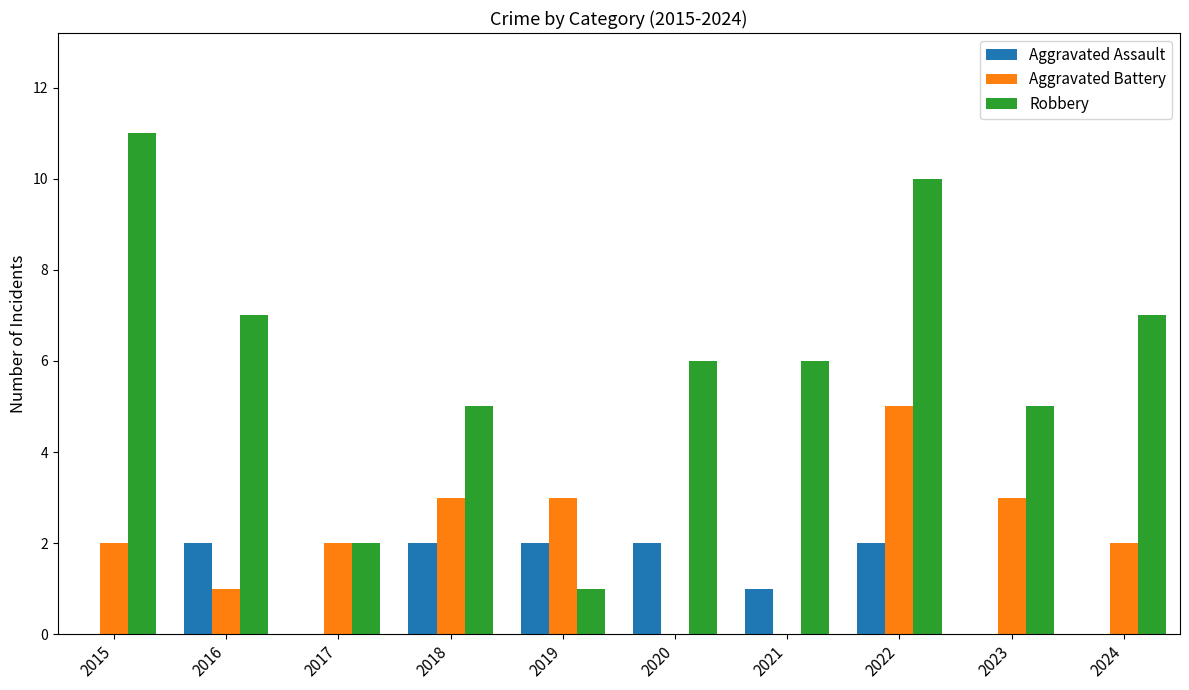

What are all the series names shown in the legend?

Aggravated Assault, Aggravated Battery, Robbery